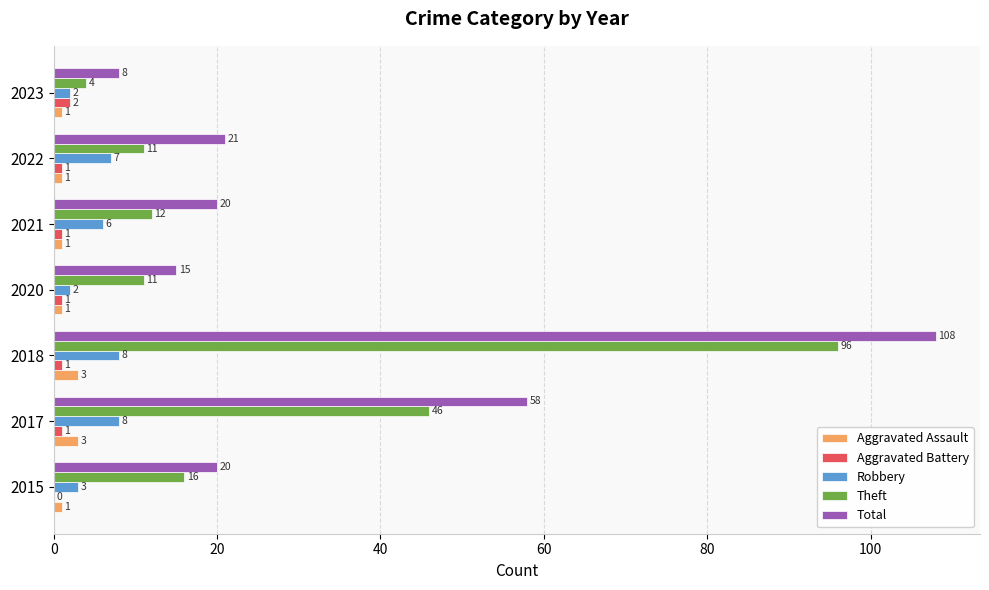

What is the sum of all Theft values?

196